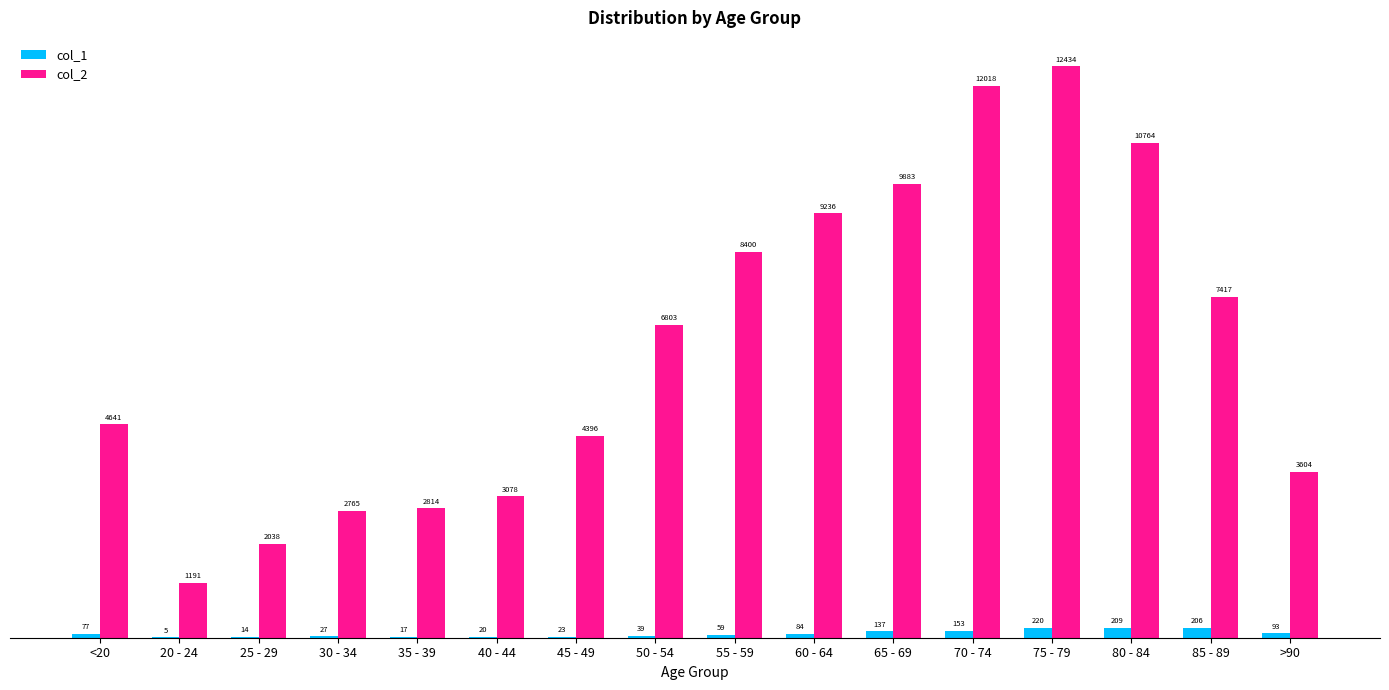

The value of col_1 at 85 - 89 is 206. True or false?

True